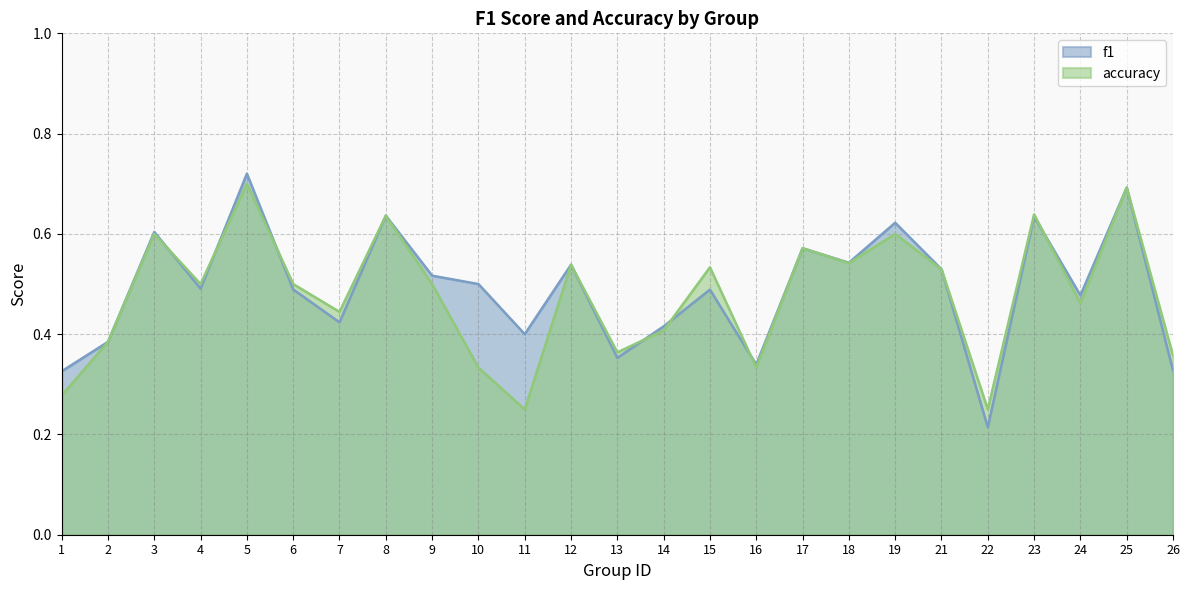

Which label corresponds to the smallest value in the chart?

22